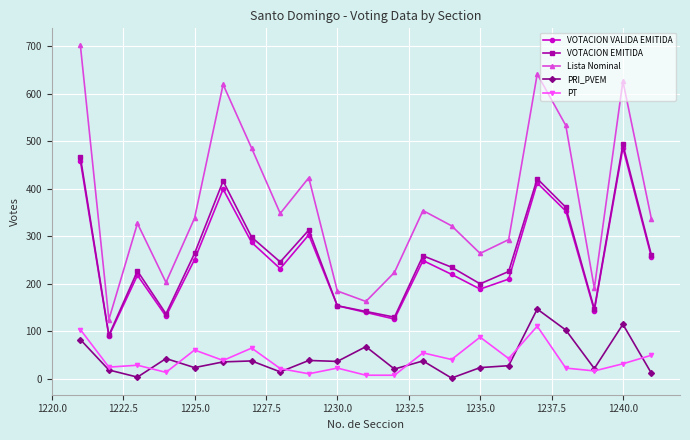

Is this an area chart (filled region under the line)?

No